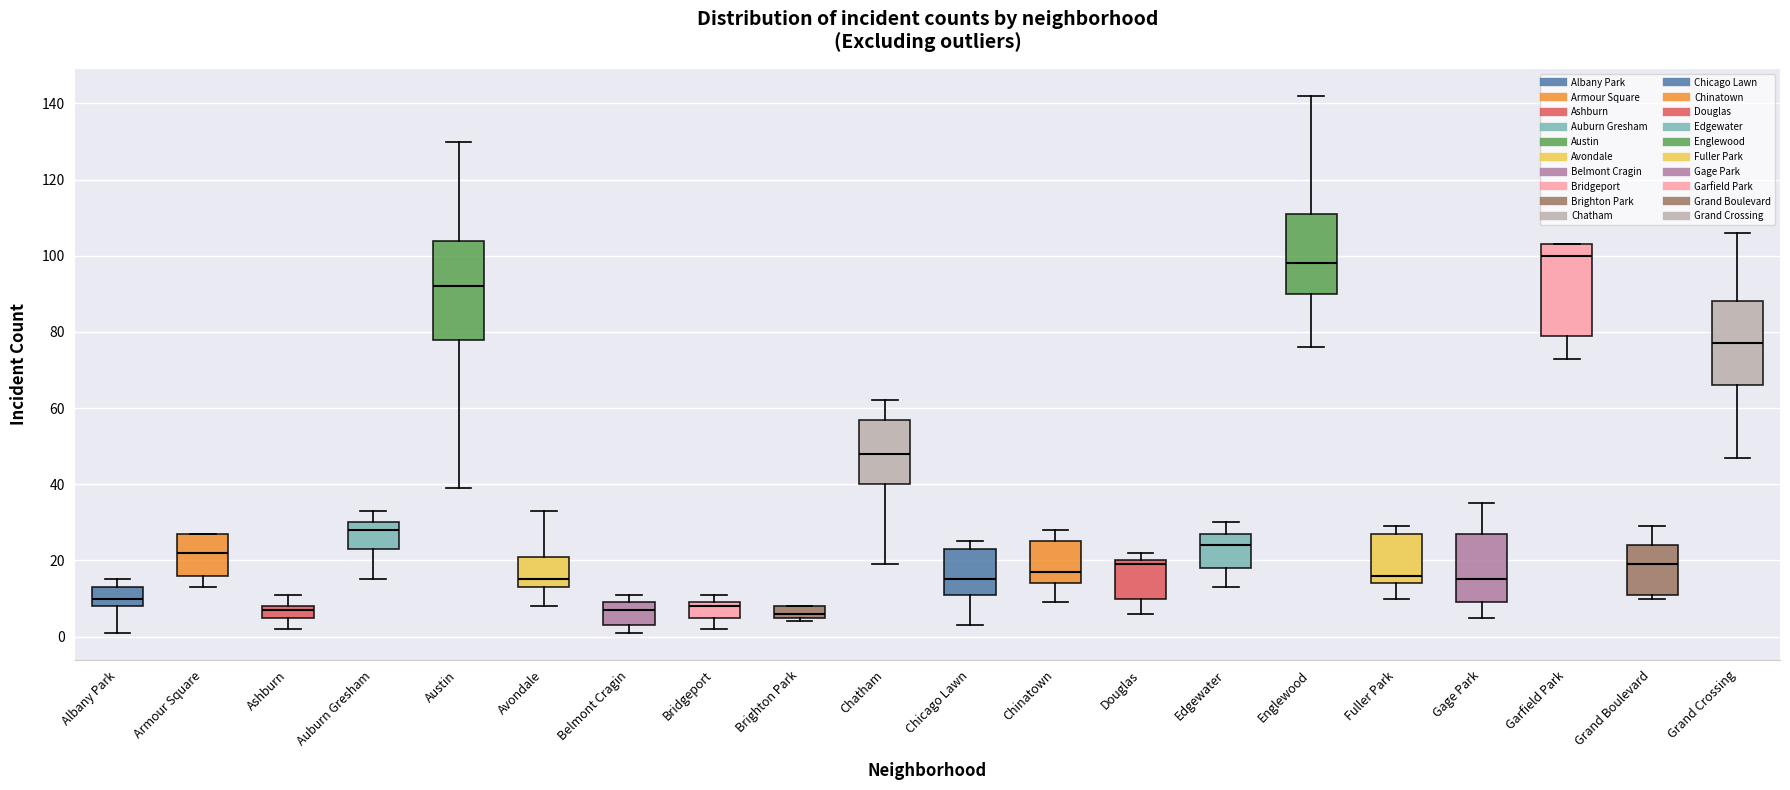

Reading left to right, transcribe this box plot: for each box, give where its median line is, the range the box spans, and where its two whiskers end, as read against the y-axis. The values are not printed on the chart, so give them approximately, as read against the axis.

Albany Park: median 10, box 8 to 14, whiskers 2 to 16
Armour Square: median 22, box 16 to 28, whiskers 14 to 28
Ashburn: median 8 (just below the box's upper edge), box 6 to 8, whiskers 2 to 12
Auburn Gresham: median 28, box 24 to 30, whiskers 16 to 34
Austin: median 92, box 78 to 104, whiskers 40 to 130
Avondale: median 16, box 14 to 22, whiskers 8 to 34
Belmont Cragin: median 8, box 4 to 10, whiskers 2 to 12
Bridgeport: median 8, box 6 to 10, whiskers 2 to 12
Brighton Park: median 6 (just above the box's lower edge), box 6 to 8, whiskers 4 to 8
Chatham: median 48, box 40 to 58, whiskers 20 to 62
Chicago Lawn: median 16, box 12 to 24, whiskers 4 to 26
Chinatown: median 18, box 14 to 26, whiskers 10 to 28
Douglas: median 20 (just below the box's upper edge), box 10 to 20, whiskers 6 to 22
Edgewater: median 24, box 18 to 28, whiskers 14 to 30
Englewood: median 98, box 90 to 112, whiskers 76 to 142
Fuller Park: median 16, box 14 to 28, whiskers 10 to 30
Gage Park: median 16, box 10 to 28, whiskers 6 to 36
Garfield Park: median 100, box 80 to 104, whiskers 74 to 104
Grand Boulevard: median 20, box 12 to 24, whiskers 10 to 30
Grand Crossing: median 78, box 66 to 88, whiskers 48 to 106